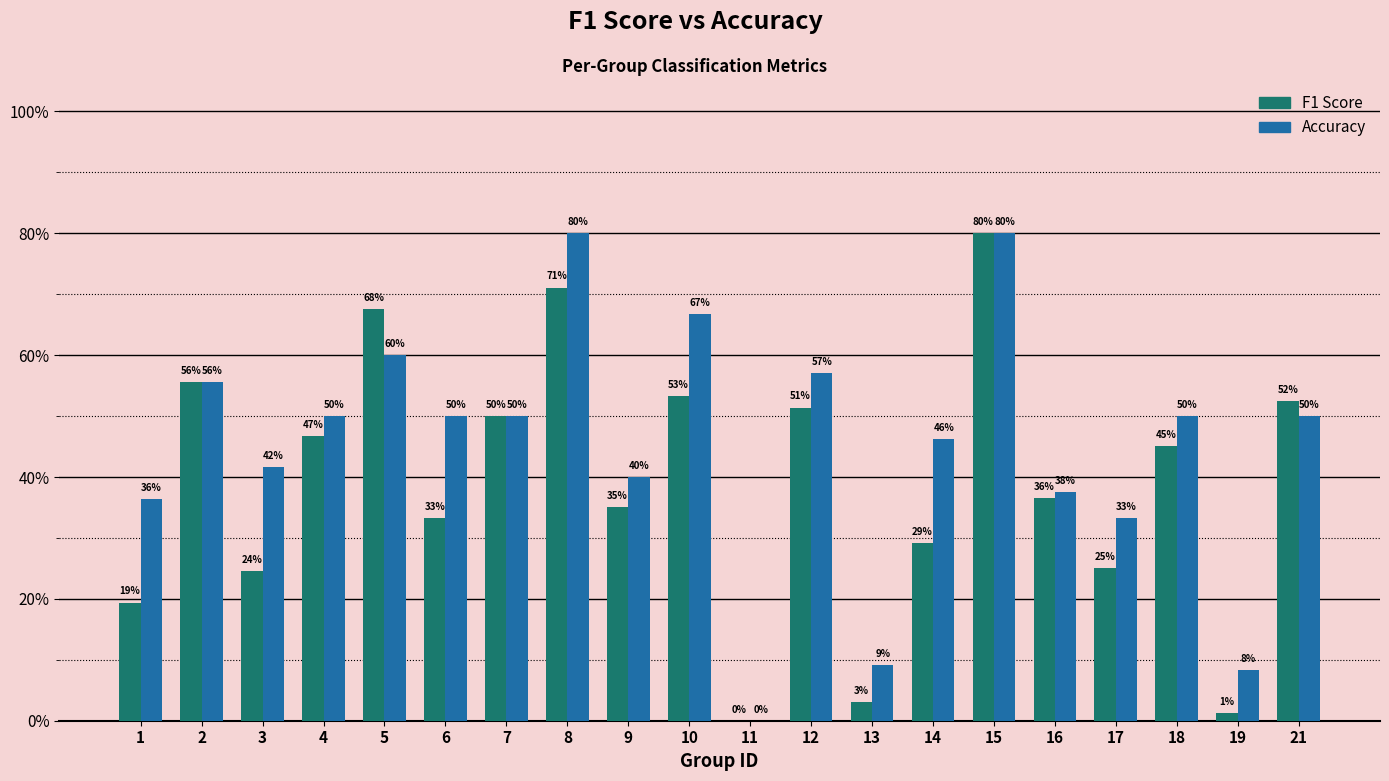

What are all the series names shown in the legend?

F1 Score, Accuracy